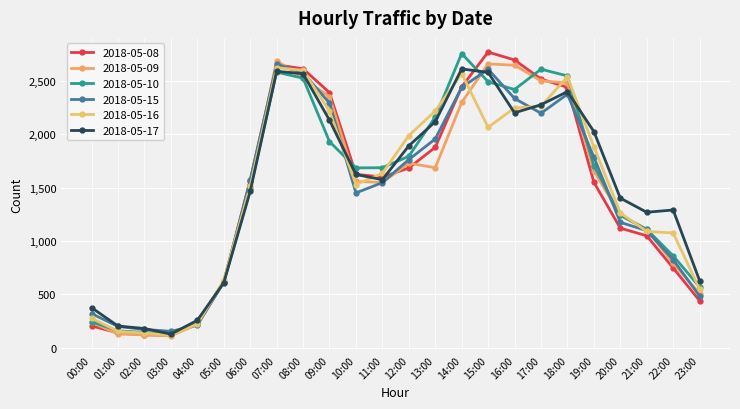

What is the value of the 2018-05-08 point at the 20th from the left?

1551.8